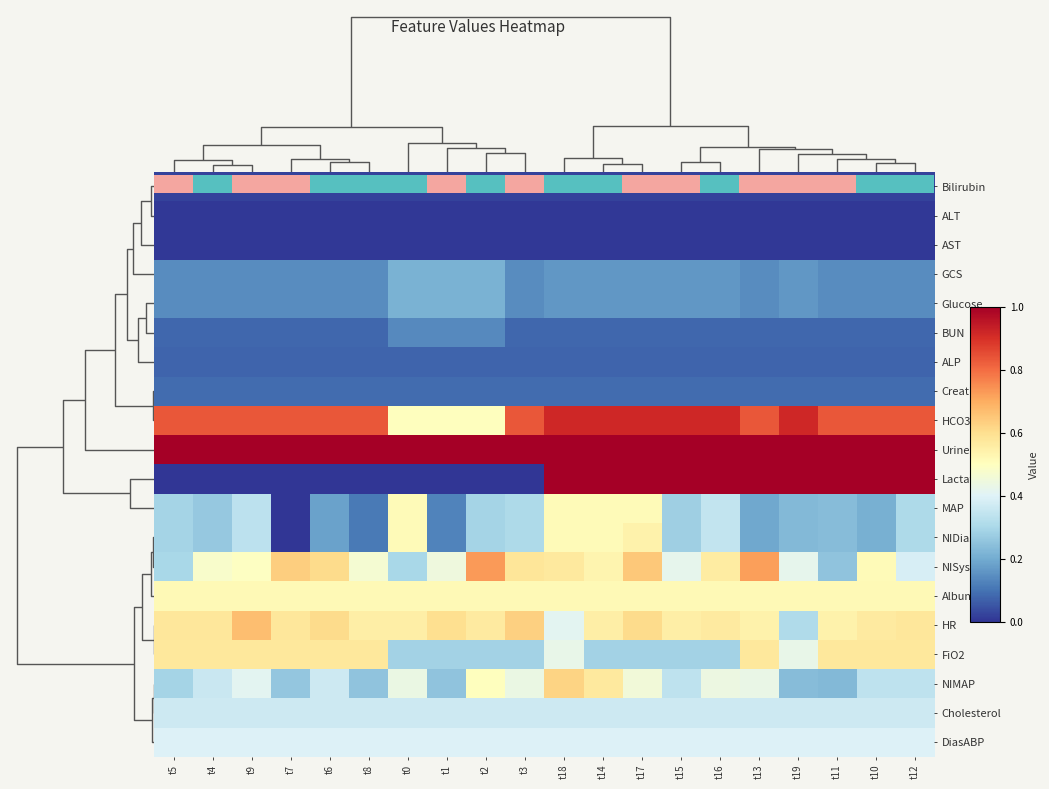

How many distinct data groups are displayed?

20